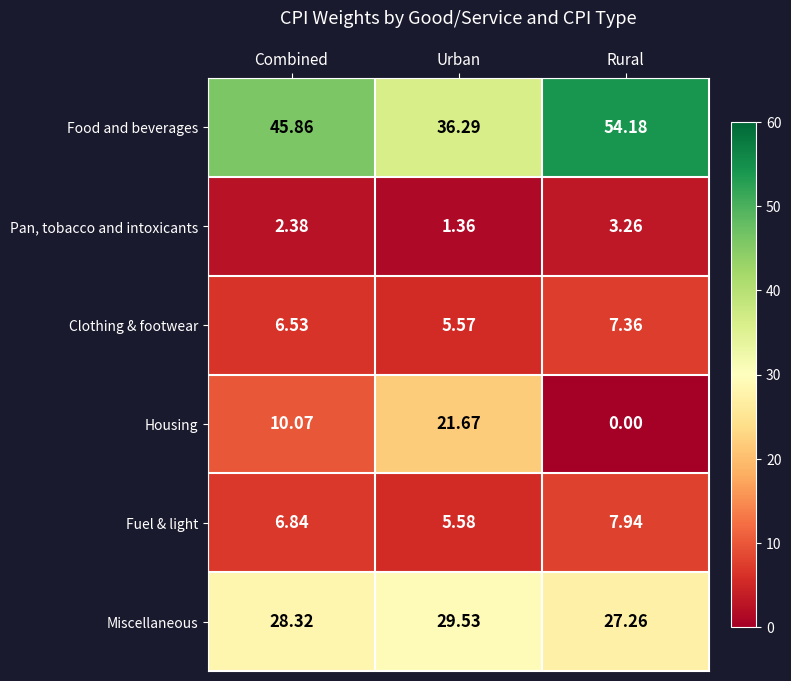

List the series in order of their peak value, lowest first.

Pan, tobacco and intoxicants, Clothing & footwear, Fuel & light, Housing, Miscellaneous, Food and beverages